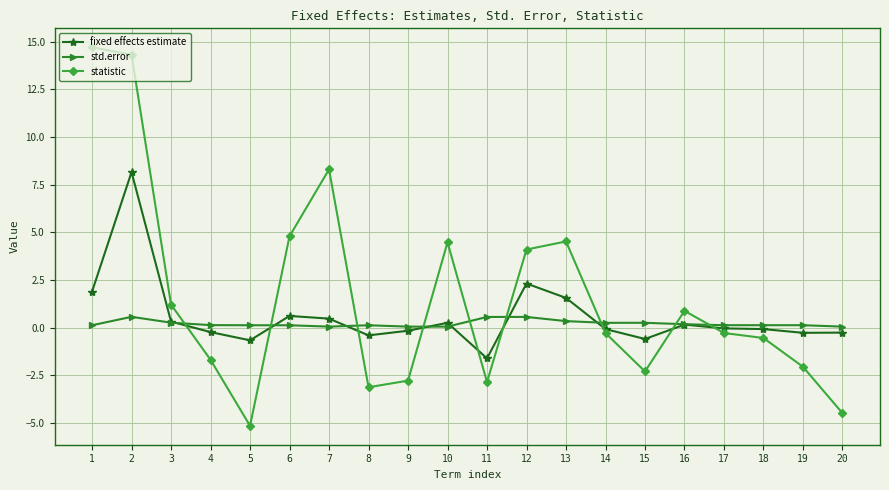

How many distinct data groups are displayed?

3